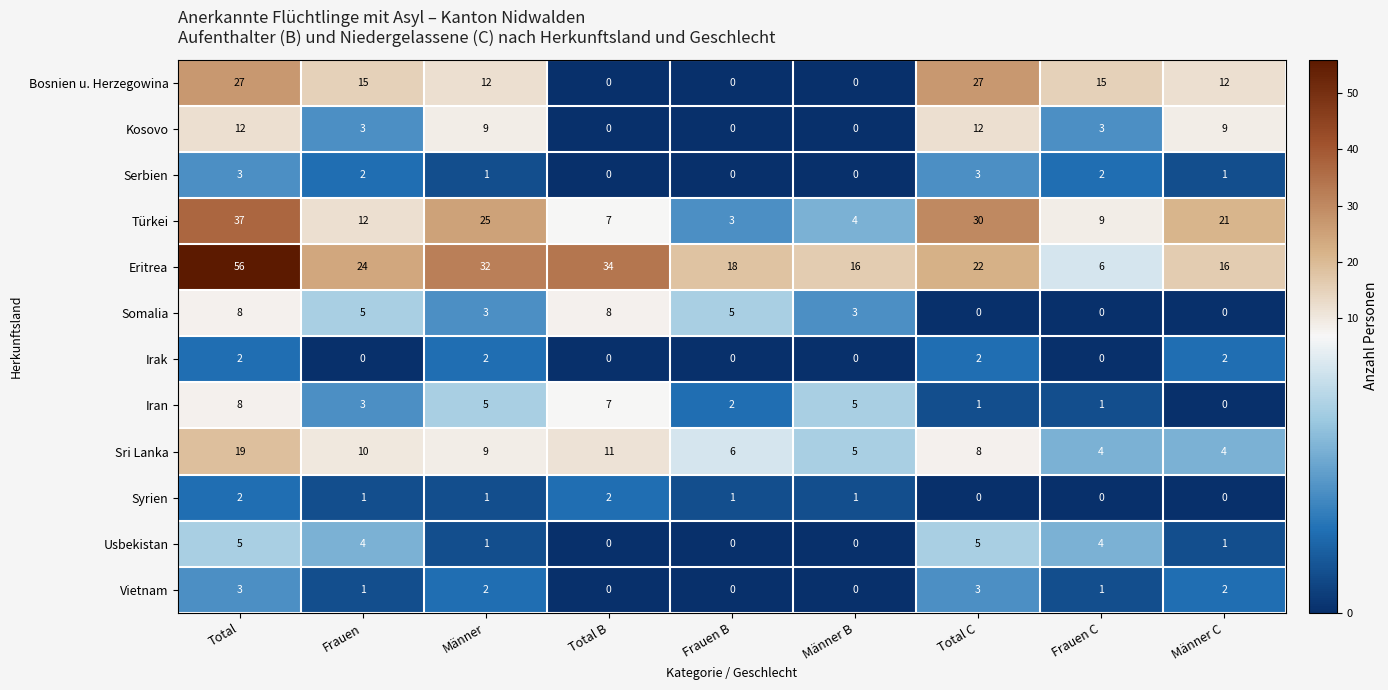

How many data points in Somalia are less than 3?

3